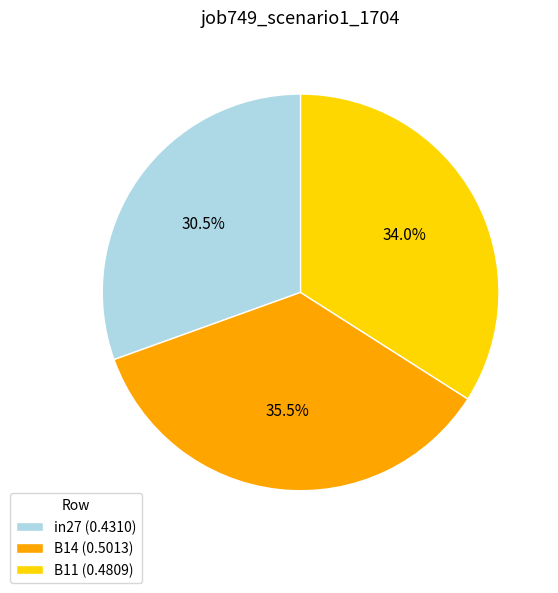

Is there any slice that represents more than half of the pie?

No